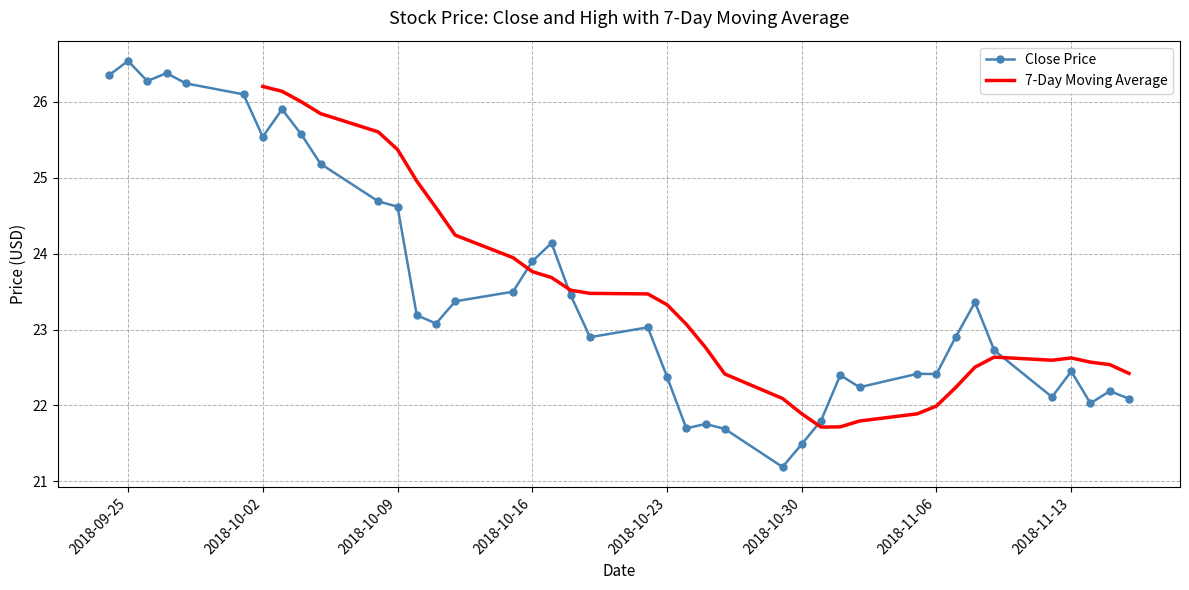

True or false: close and high cross at least once.

False